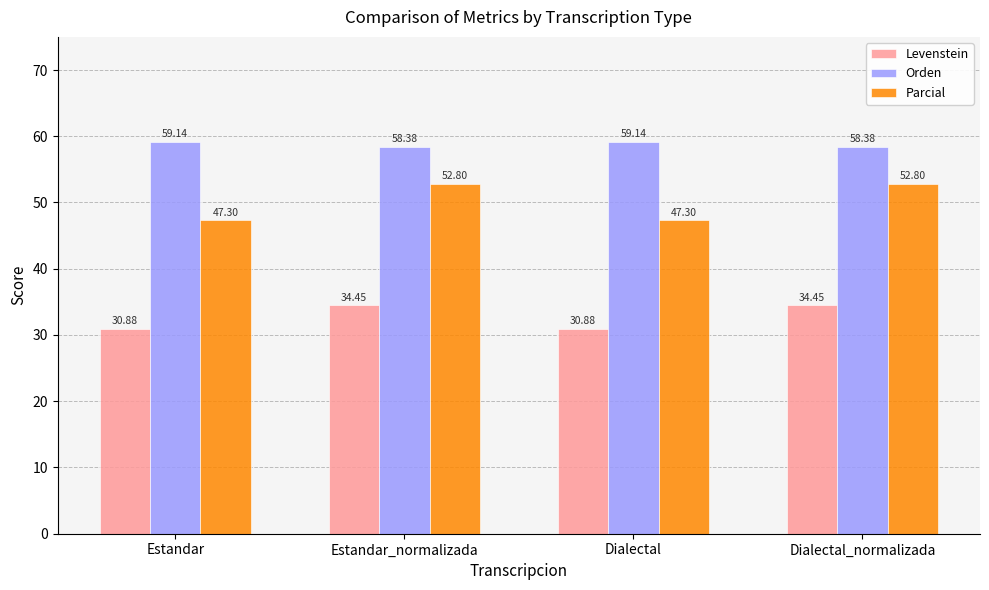

Reading right to left, list all the values displayed in this chart.

Levenstein: 34.5	30.9	34.5	30.9
Orden: 58.4	59.1	58.4	59.1
Parcial: 52.8	47.3	52.8	47.3